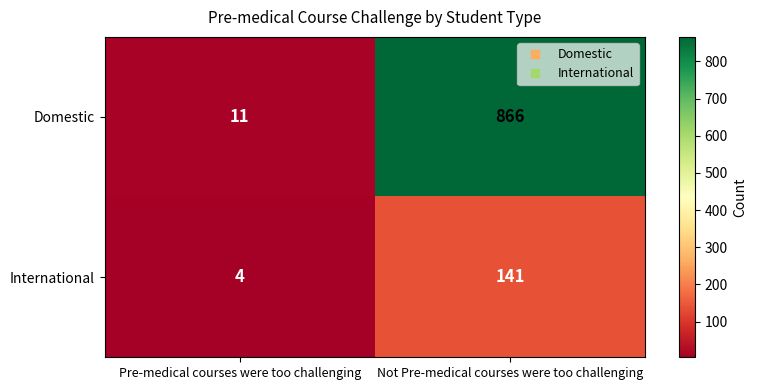

Is it true that Domestic equals 866 at Not Pre-medical courses were too challenging?

True